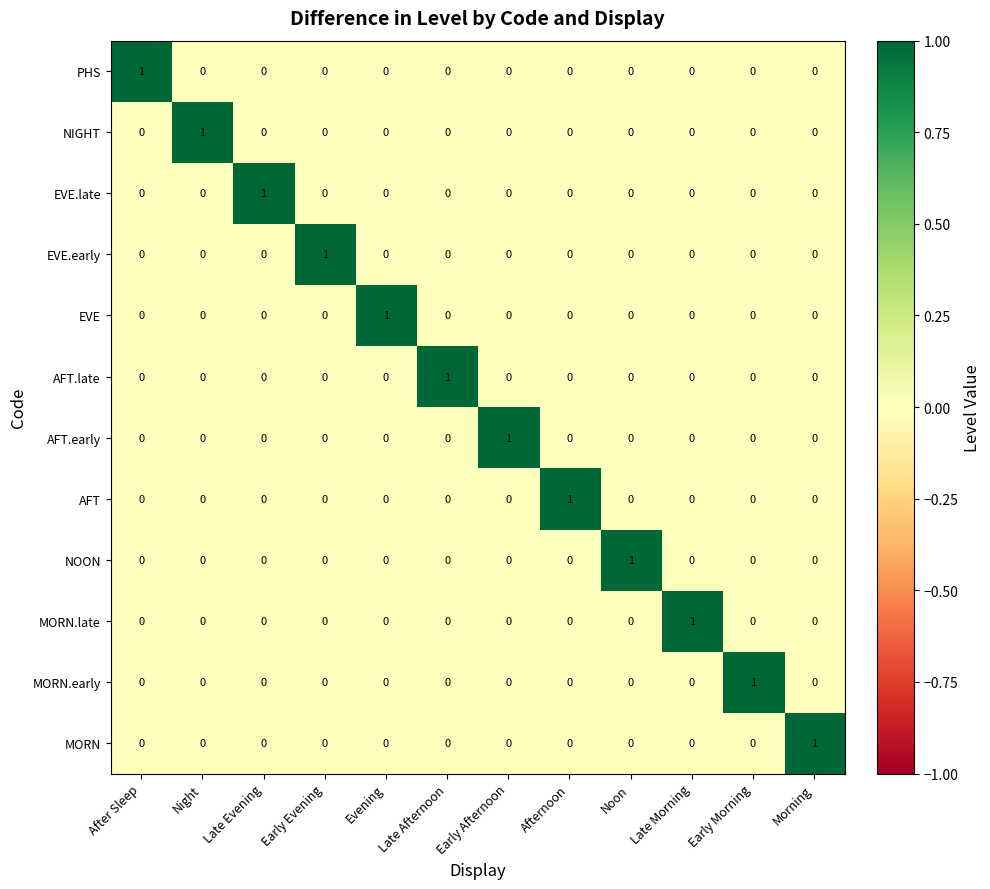

True or false: NIGHT has a value of 1 at Evening.

False